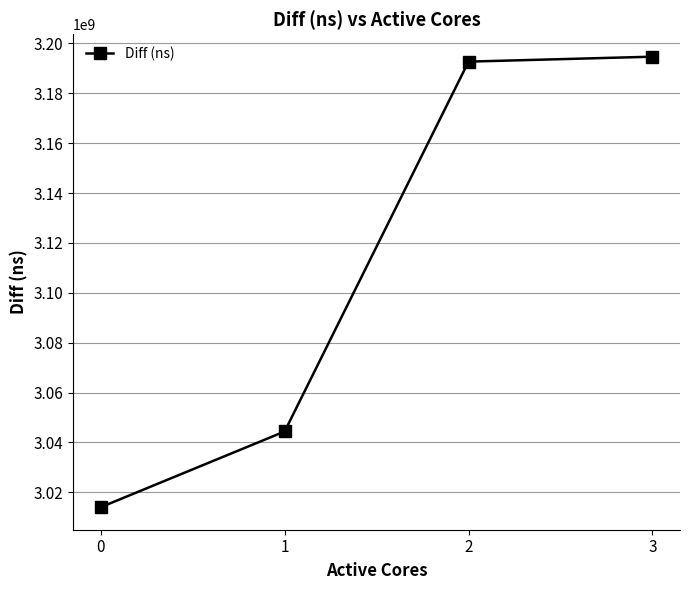

Is it true that the value at 0 is 1094506304?

False